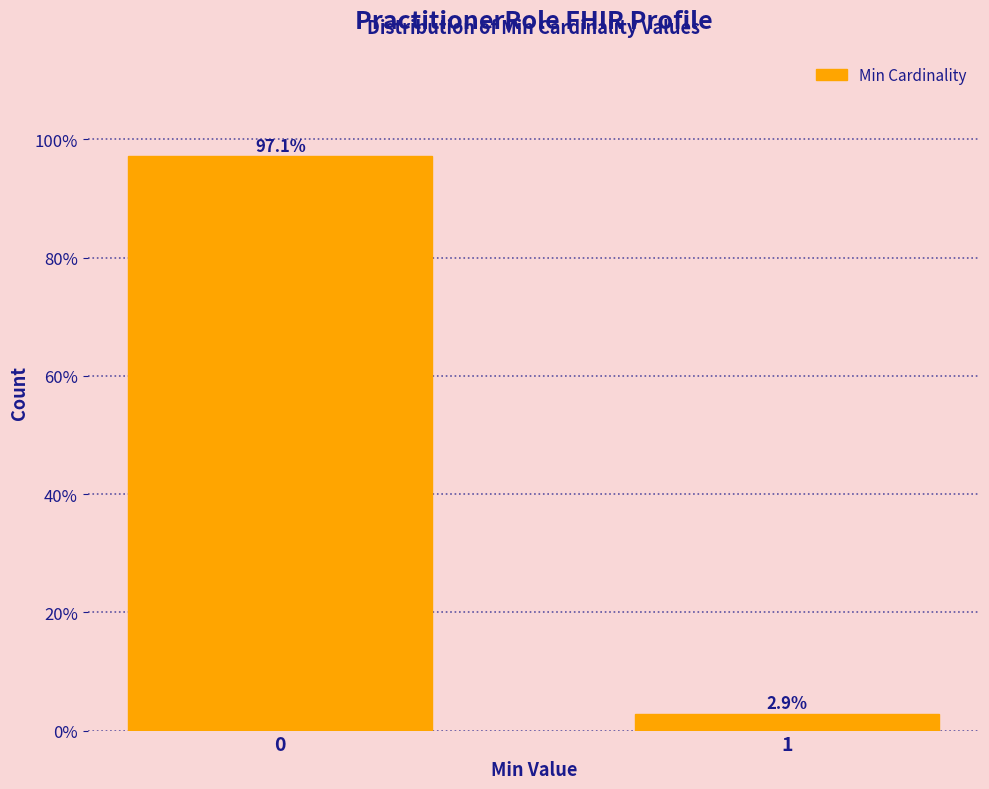

Reading left to right, transcribe all the data shown in this chart.

0=97.1	1=2.9